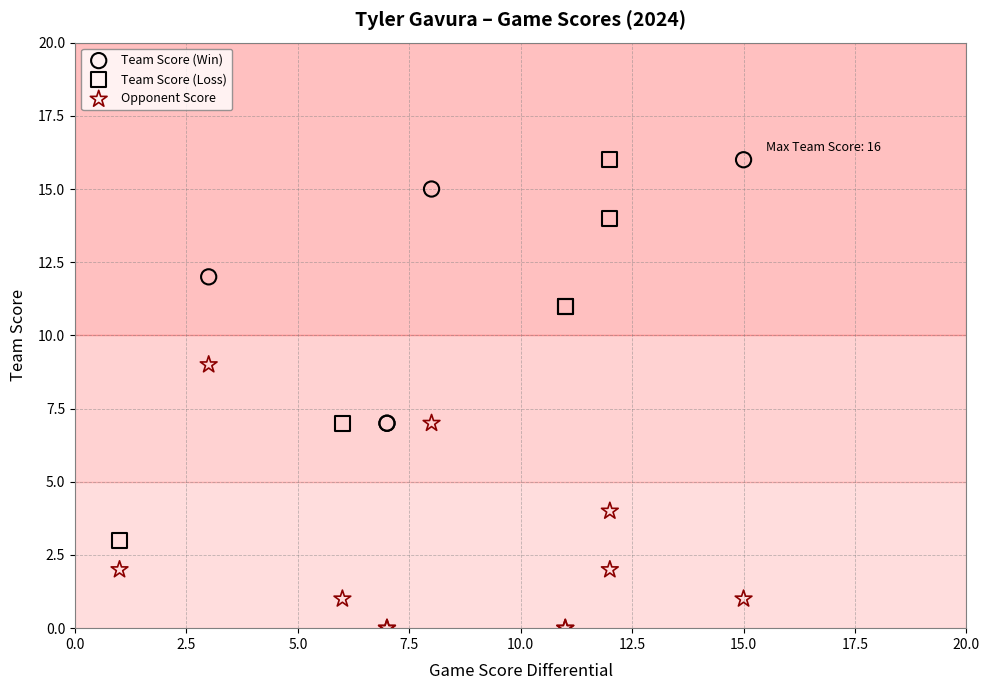

Which series reaches the minimum Y coordinate?

Opponent Score